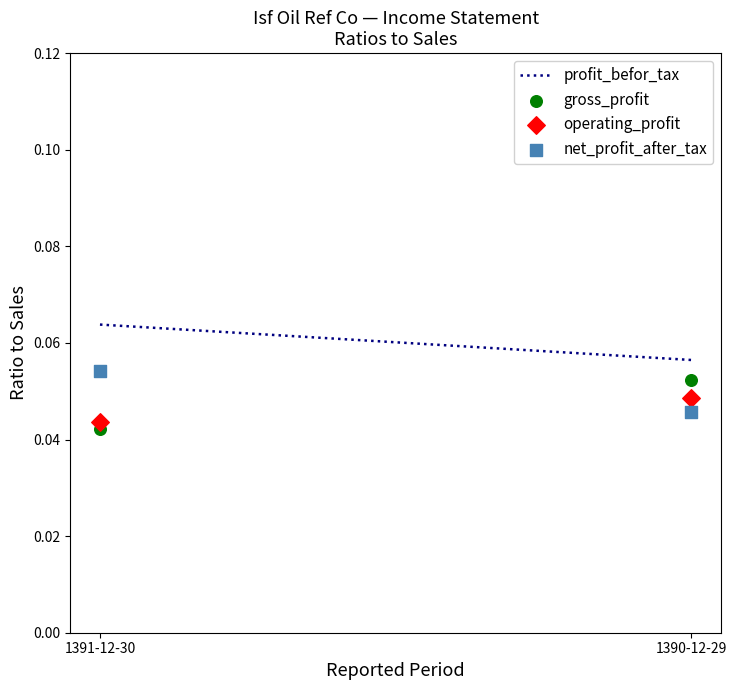

Which series contains the lowest Y value?

gross_profit